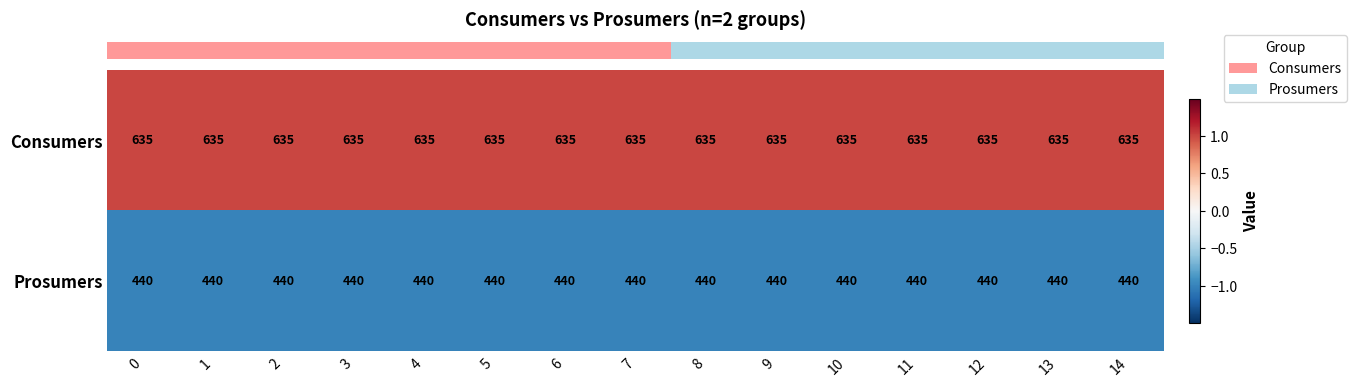

The Consumers series shows 635 at 14. True or false?

True